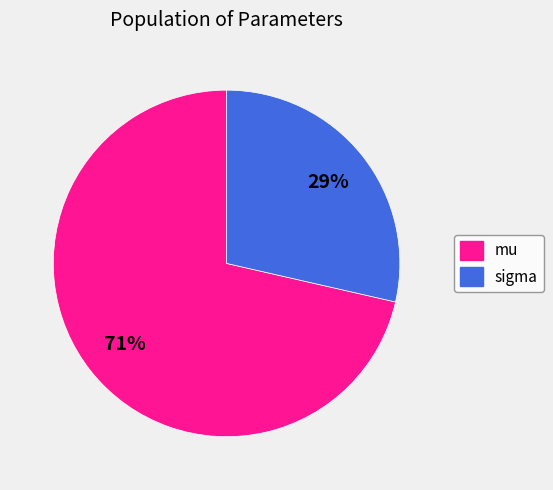

Is the sum of sigma and mu greater than half?

Yes